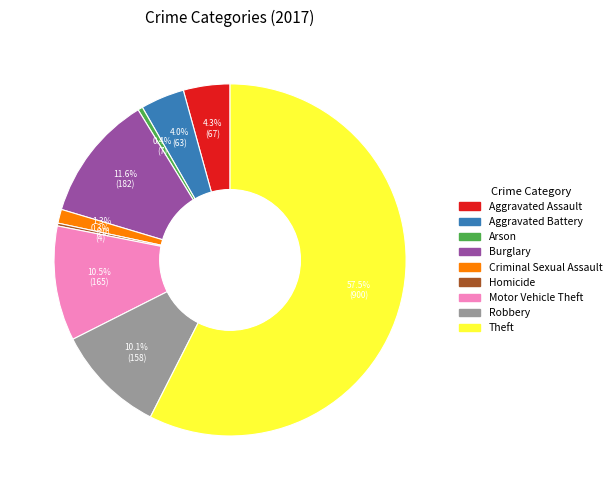

What percentage is the Aggravated Assault slice, to the nearest percent?

4%